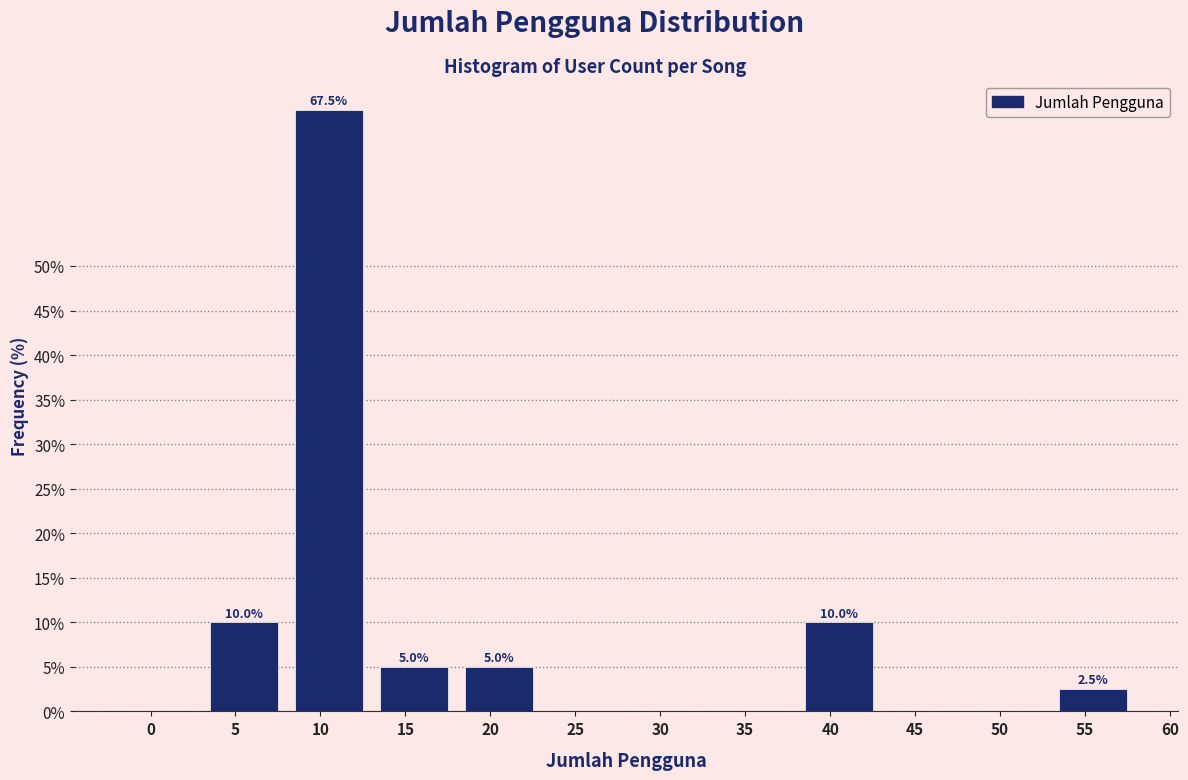

Reading left to right, what are all the values shown in this chart?

0=0.0	5=10.0	10=67.5	15=5.0	20=5.0	25=0.0	30=0.0	35=0.0	40=10.0	45=0.0	50=0.0	55=2.5